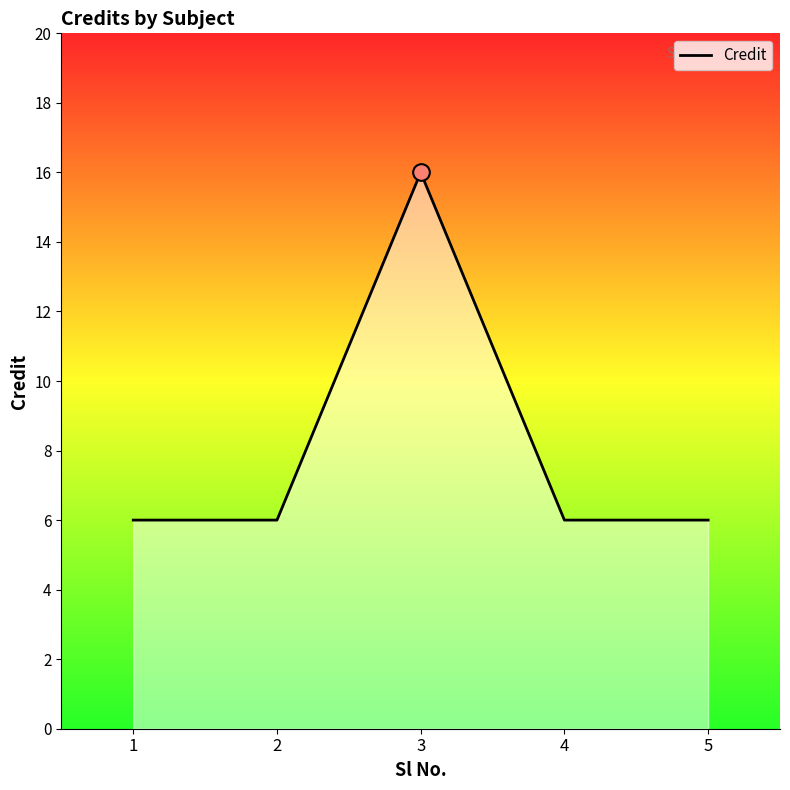

Which has a higher value, 3 or 4?

3